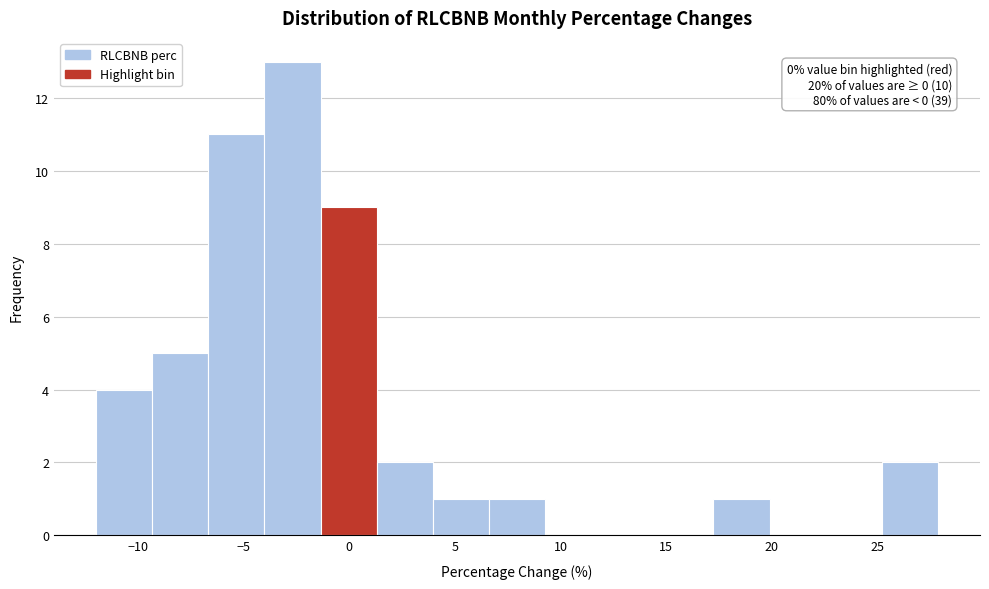

Which range on the x-axis has the tallest bar?

-4.0 to -1.5